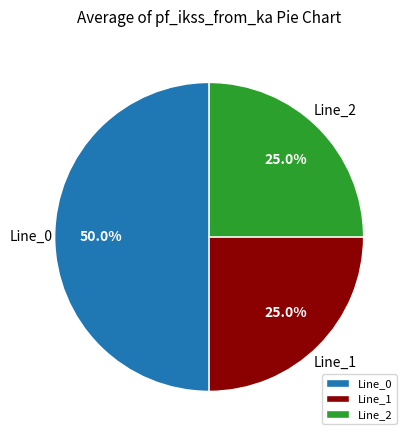

What is the total percentage of Line_1 and Line_0?

75.0%